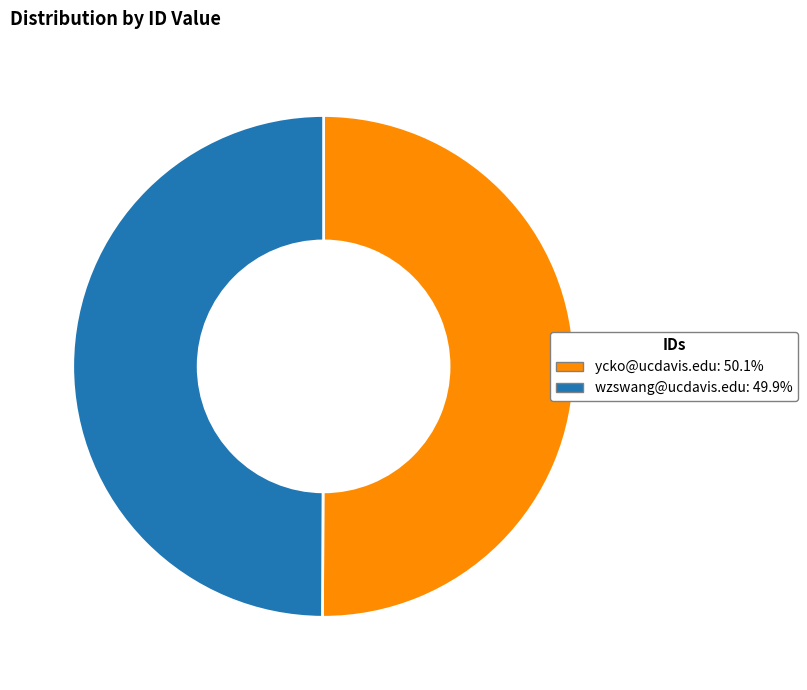

Is the sum of wzswang@ucdavis.edu and ycko@ucdavis.edu greater than half?

Yes